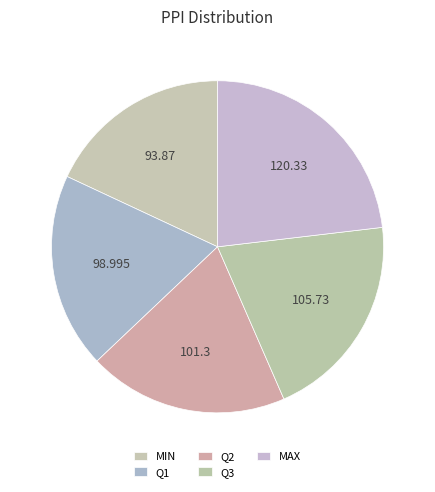

To the nearest percent, what percentage of the pie is Q2?

19%